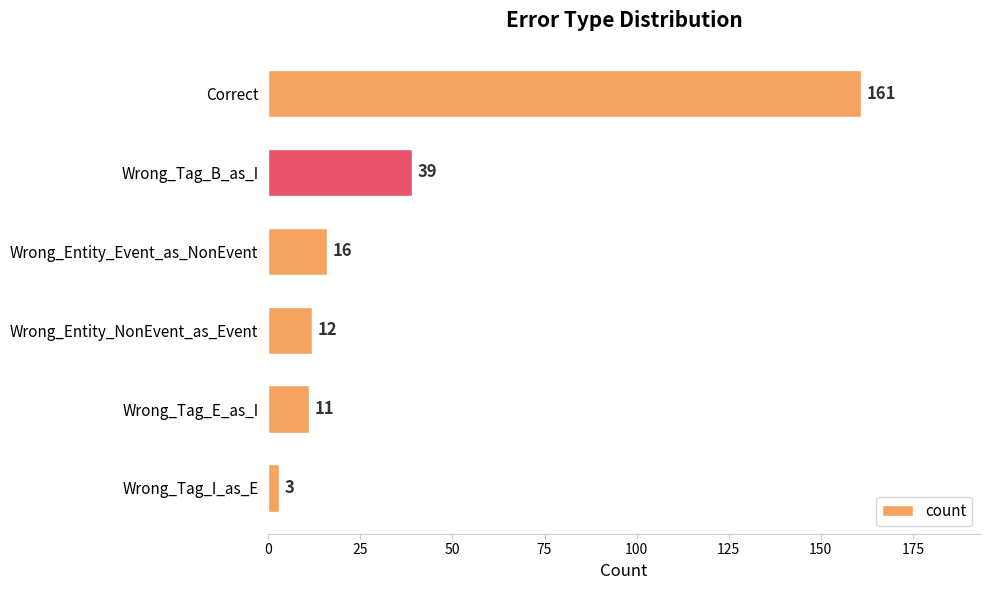

What is the change in value from Wrong_Tag_B_as_I to Wrong_Entity_NonEvent_as_Event?

-27